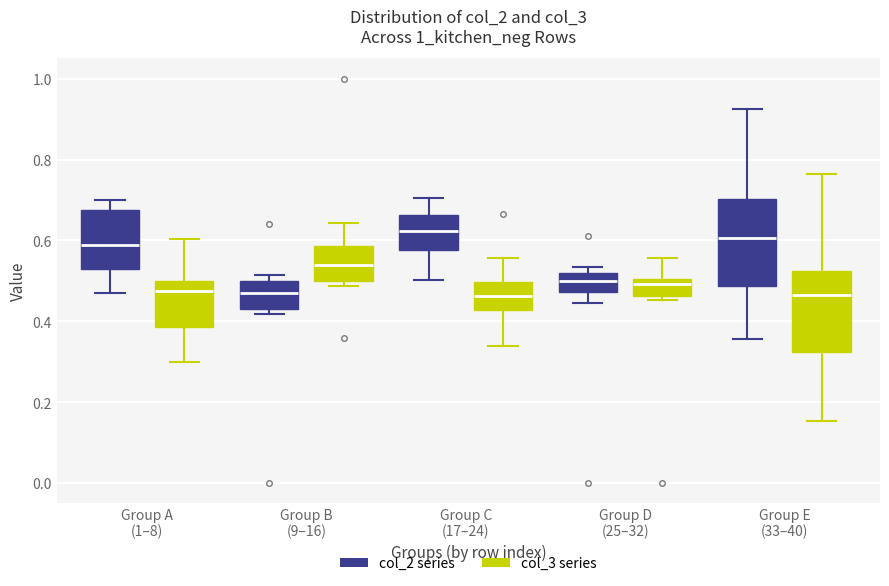

Where is the lower edge of the box for Group E (33–40) (col_2 series) on the y-axis? The values are not printed on the chart, so give them approximately, as read against the axis.

0.48